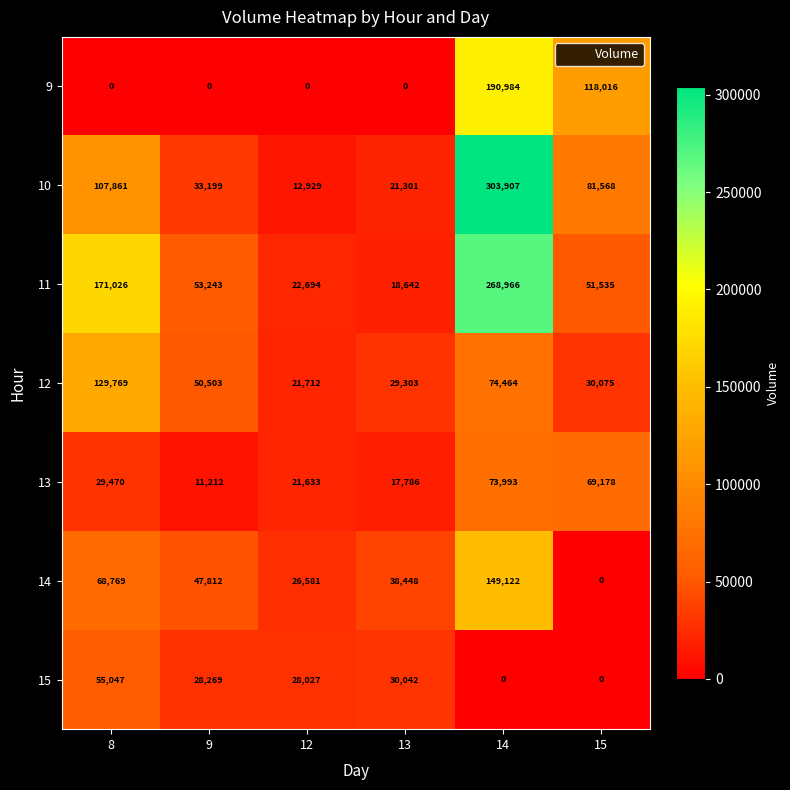

Which series has the largest total across all categories?

11